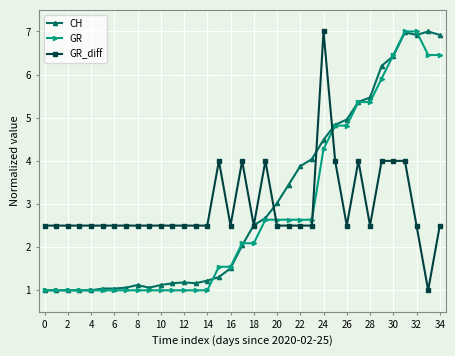

Which series ends up on top after the final intersection of GR_diff and GR?

GR